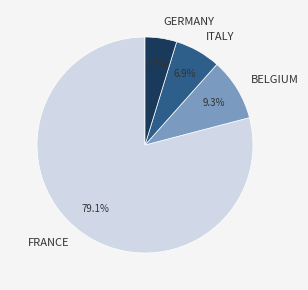

To the nearest percent, what is the average slice percentage?

25%